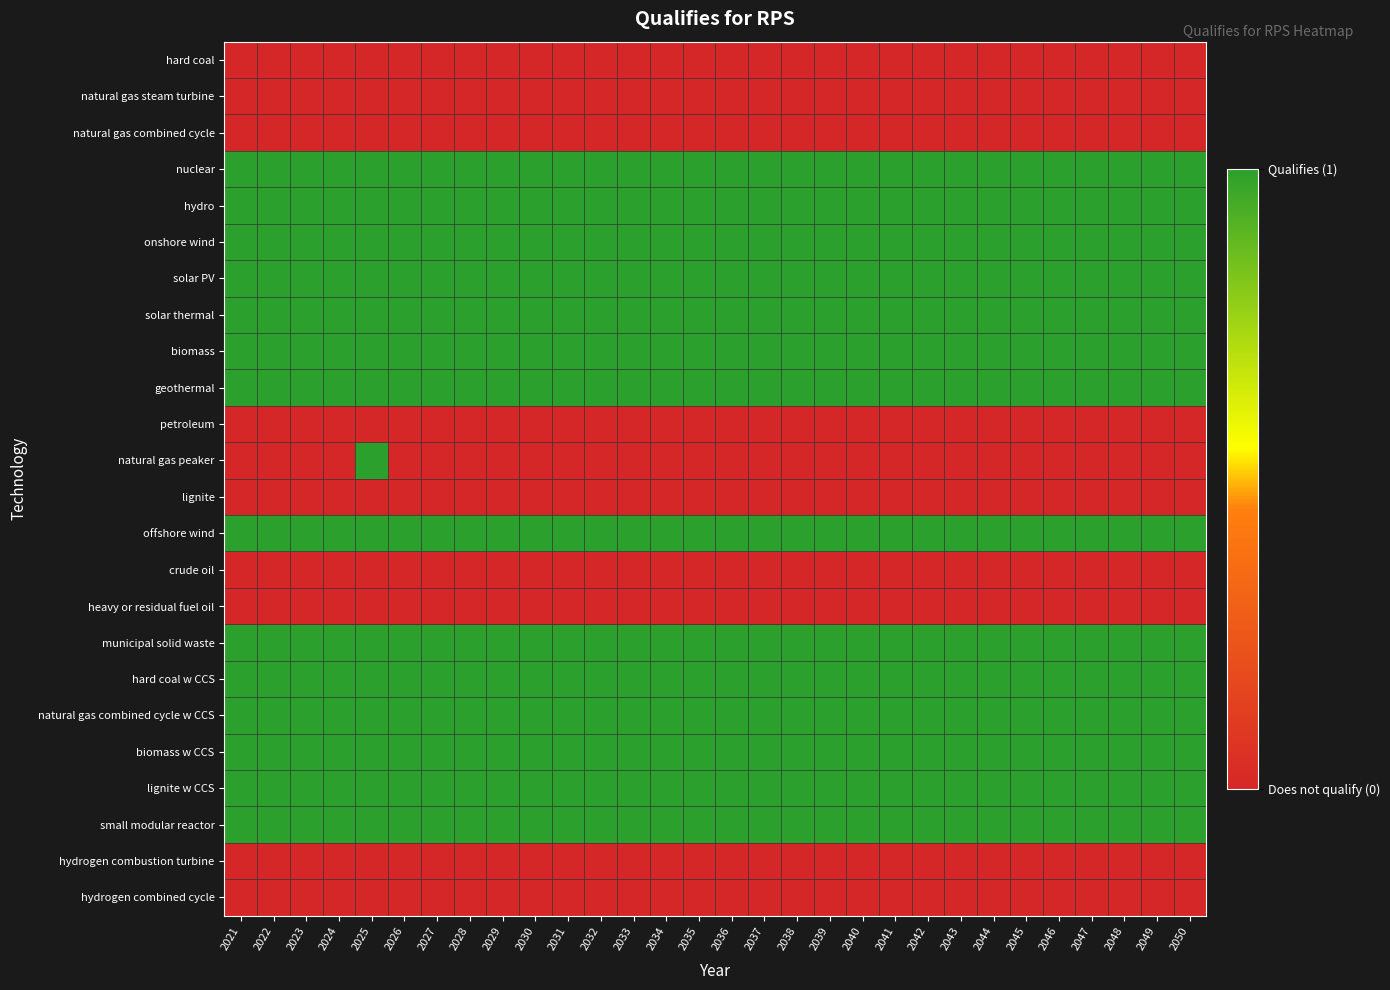

Rank the series at 2050 from lowest to highest value.

hard coal, natural gas steam turbine, natural gas combined cycle, petroleum, natural gas peaker, lignite, crude oil, heavy or residual fuel oil, hydrogen combustion turbine, hydrogen combined cycle, nuclear, hydro, onshore wind, solar PV, solar thermal, biomass, geothermal, offshore wind, municipal solid waste, hard coal w CCS, natural gas combined cycle w CCS, biomass w CCS, lignite w CCS, small modular reactor